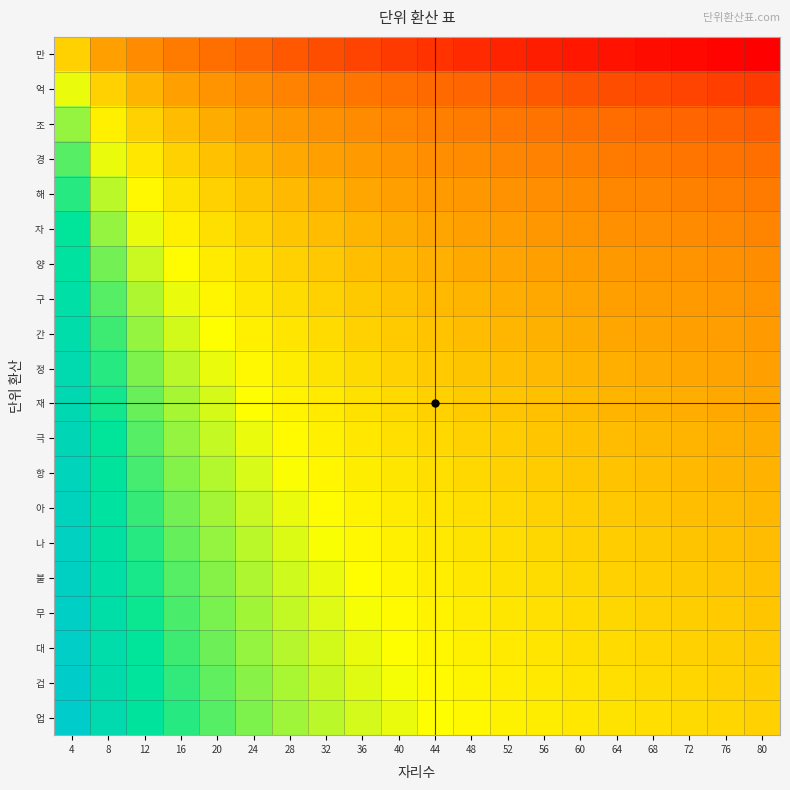

Reading left to right, transcribe all the data shown in this chart.

만: 4=0.0	8=-0.3	12=-0.5	16=-0.6	20=-0.7	24=-0.8	28=-0.8	32=-0.9	36=-1.0	40=-1.0	44=-1.0	48=-1.1	52=-1.1	56=-1.1	60=-1.2	64=-1.2	68=-1.2	72=-1.3	76=-1.3	80=-1.3
억: 4=0.3	8=0.0	12=-0.2	16=-0.3	20=-0.4	24=-0.5	28=-0.5	32=-0.6	36=-0.7	40=-0.7	44=-0.7	48=-0.8	52=-0.8	56=-0.8	60=-0.9	64=-0.9	68=-0.9	72=-1.0	76=-1.0	80=-1.0
조: 4=0.5	8=0.2	12=0.0	16=-0.1	20=-0.2	24=-0.3	28=-0.4	32=-0.4	36=-0.5	40=-0.5	44=-0.6	48=-0.6	52=-0.6	56=-0.7	60=-0.7	64=-0.7	68=-0.8	72=-0.8	76=-0.8	80=-0.8
경: 4=0.6	8=0.3	12=0.1	16=0.0	20=-0.1	24=-0.2	28=-0.2	32=-0.3	36=-0.4	40=-0.4	44=-0.4	48=-0.5	52=-0.5	56=-0.5	60=-0.6	64=-0.6	68=-0.6	72=-0.7	76=-0.7	80=-0.7
해: 4=0.7	8=0.4	12=0.2	16=0.1	20=0.0	24=-0.1	28=-0.1	32=-0.2	36=-0.3	40=-0.3	44=-0.3	48=-0.4	52=-0.4	56=-0.4	60=-0.5	64=-0.5	68=-0.5	72=-0.6	76=-0.6	80=-0.6
자: 4=0.8	8=0.5	12=0.3	16=0.2	20=0.1	24=0.0	28=-0.1	32=-0.1	36=-0.2	40=-0.2	44=-0.3	48=-0.3	52=-0.3	56=-0.4	60=-0.4	64=-0.4	68=-0.5	72=-0.5	76=-0.5	80=-0.5
양: 4=0.8	8=0.5	12=0.4	16=0.2	20=0.1	24=0.1	28=0.0	32=-0.1	36=-0.1	40=-0.2	44=-0.2	48=-0.2	52=-0.3	56=-0.3	60=-0.3	64=-0.4	68=-0.4	72=-0.4	76=-0.4	80=-0.5
구: 4=0.9	8=0.6	12=0.4	16=0.3	20=0.2	24=0.1	28=0.1	32=0.0	36=-0.1	40=-0.1	44=-0.1	48=-0.2	52=-0.2	56=-0.2	60=-0.3	64=-0.3	68=-0.3	72=-0.4	76=-0.4	80=-0.4
간: 4=1.0	8=0.7	12=0.5	16=0.4	20=0.3	24=0.2	28=0.1	32=0.1	36=0.0	40=-0.0	44=-0.1	48=-0.1	52=-0.2	56=-0.2	60=-0.2	64=-0.2	68=-0.3	72=-0.3	76=-0.3	80=-0.3
정: 4=1.0	8=0.7	12=0.5	16=0.4	20=0.3	24=0.2	28=0.2	32=0.1	36=0.0	40=0.0	44=-0.0	48=-0.1	52=-0.1	56=-0.1	60=-0.2	64=-0.2	68=-0.2	72=-0.3	76=-0.3	80=-0.3
재: 4=1.0	8=0.7	12=0.6	16=0.4	20=0.3	24=0.3	28=0.2	32=0.1	36=0.1	40=0.0	44=0.0	48=-0.0	52=-0.1	56=-0.1	60=-0.1	64=-0.2	68=-0.2	72=-0.2	76=-0.2	80=-0.3
극: 4=1.1	8=0.8	12=0.6	16=0.5	20=0.4	24=0.3	28=0.2	32=0.2	36=0.1	40=0.1	44=0.0	48=0.0	52=-0.0	56=-0.1	60=-0.1	64=-0.1	68=-0.2	72=-0.2	76=-0.2	80=-0.2
항: 4=1.1	8=0.8	12=0.6	16=0.5	20=0.4	24=0.3	28=0.3	32=0.2	36=0.2	40=0.1	44=0.1	48=0.0	52=0.0	56=-0.0	60=-0.1	64=-0.1	68=-0.1	72=-0.1	76=-0.2	80=-0.2
아: 4=1.1	8=0.8	12=0.7	16=0.5	20=0.4	24=0.4	28=0.3	32=0.2	36=0.2	40=0.1	44=0.1	48=0.1	52=0.0	56=0.0	60=-0.0	64=-0.1	68=-0.1	72=-0.1	76=-0.1	80=-0.2
나: 4=1.2	8=0.9	12=0.7	16=0.6	20=0.5	24=0.4	28=0.3	32=0.3	36=0.2	40=0.2	44=0.1	48=0.1	52=0.1	56=0.0	60=0.0	64=-0.0	68=-0.1	72=-0.1	76=-0.1	80=-0.1
불: 4=1.2	8=0.9	12=0.7	16=0.6	20=0.5	24=0.4	28=0.4	32=0.3	36=0.2	40=0.2	44=0.2	48=0.1	52=0.1	56=0.1	60=0.0	64=0.0	68=-0.0	72=-0.1	76=-0.1	80=-0.1
무: 4=1.2	8=0.9	12=0.8	16=0.6	20=0.5	24=0.5	28=0.4	32=0.3	36=0.3	40=0.2	44=0.2	48=0.2	52=0.1	56=0.1	60=0.1	64=0.0	68=0.0	72=-0.0	76=-0.0	80=-0.1
대: 4=1.3	8=1.0	12=0.8	16=0.7	20=0.6	24=0.5	28=0.4	32=0.4	36=0.3	40=0.3	44=0.2	48=0.2	52=0.1	56=0.1	60=0.1	64=0.1	68=0.0	72=0.0	76=-0.0	80=-0.0
겁: 4=1.3	8=1.0	12=0.8	16=0.7	20=0.6	24=0.5	28=0.4	32=0.4	36=0.3	40=0.3	44=0.2	48=0.2	52=0.2	56=0.1	60=0.1	64=0.1	68=0.0	72=0.0	76=0.0	80=-0.0
업: 4=1.3	8=1.0	12=0.8	16=0.7	20=0.6	24=0.5	28=0.5	32=0.4	36=0.3	40=0.3	44=0.3	48=0.2	52=0.2	56=0.2	60=0.1	64=0.1	68=0.1	72=0.0	76=0.0	80=0.0